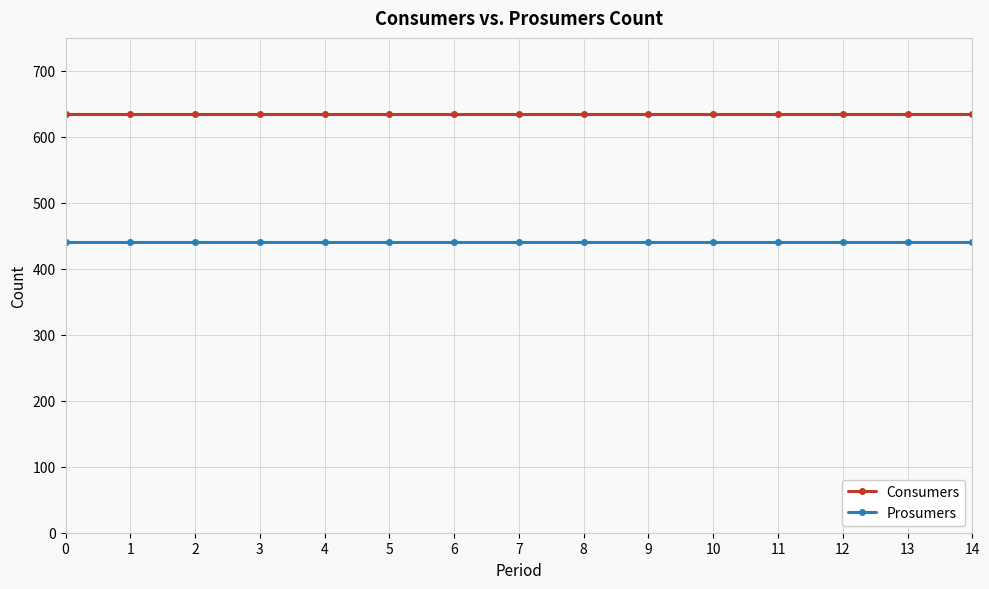

Count the number of data series in this chart.

2